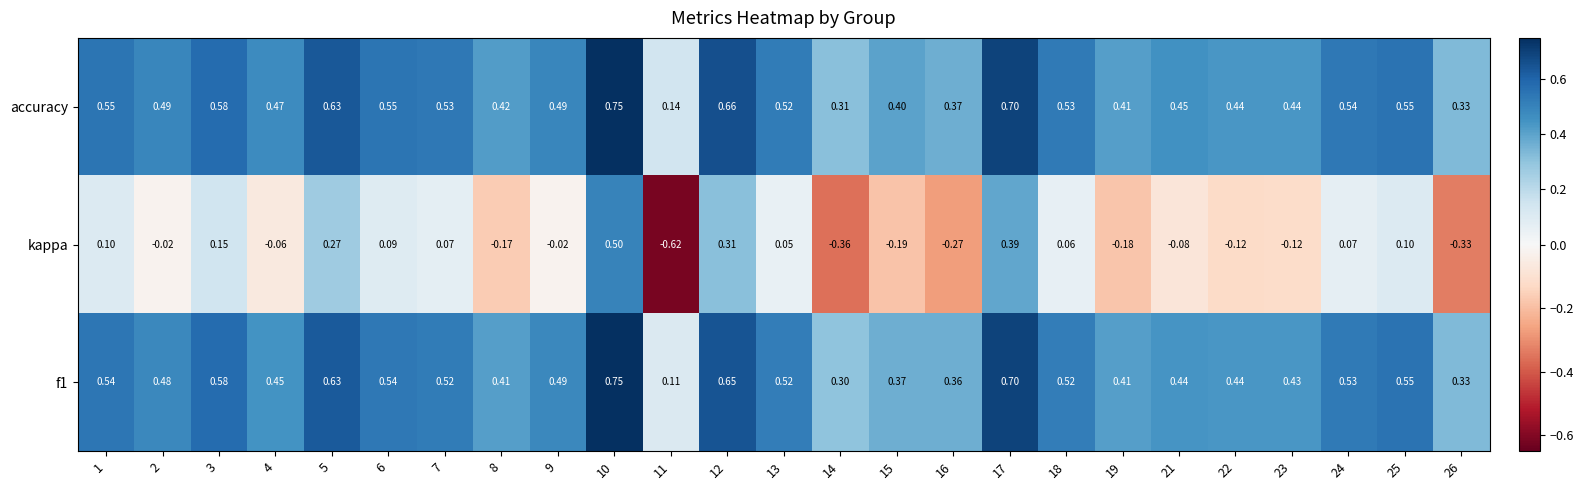

Between 5 and 6, which series saw the biggest shift?

kappa